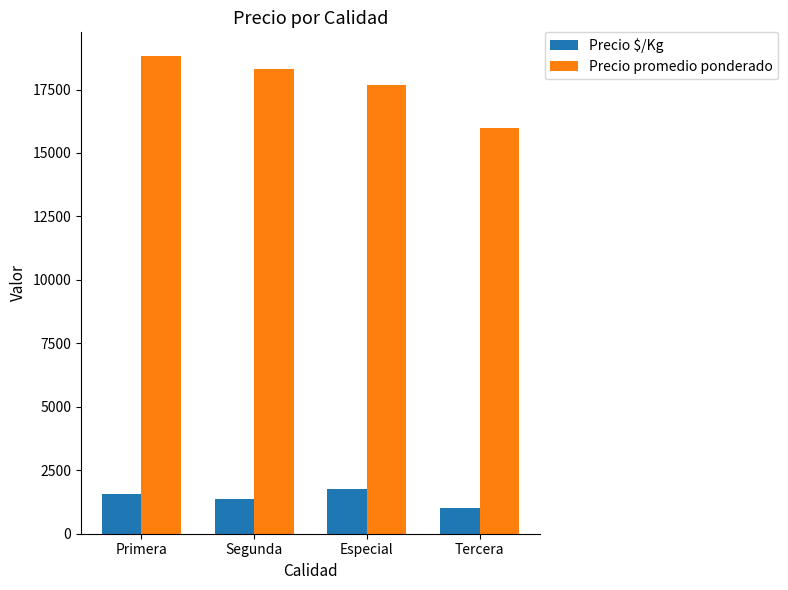

What are all the series names shown in the legend?

Precio $/Kg, Precio promedio ponderado